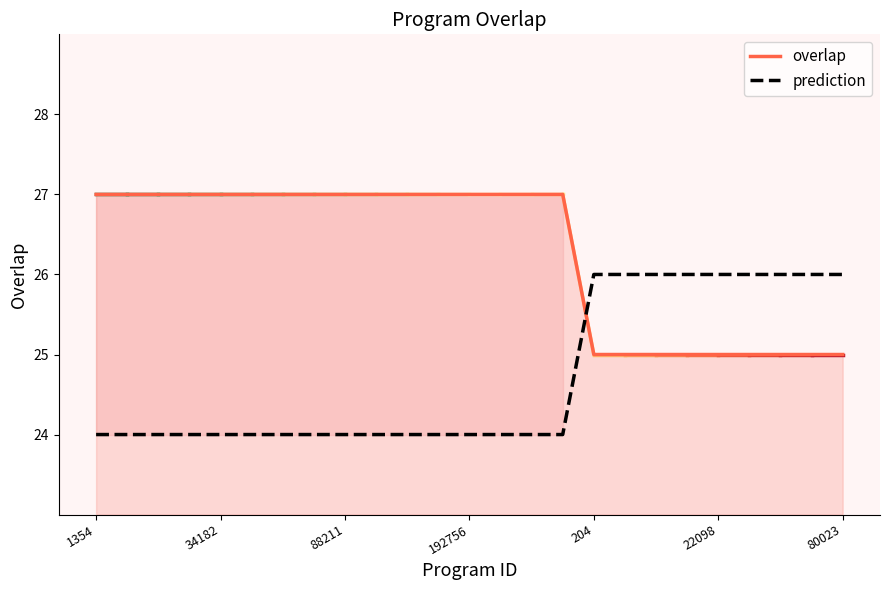

True or false: overlap has a value of 15 at 80023.

False